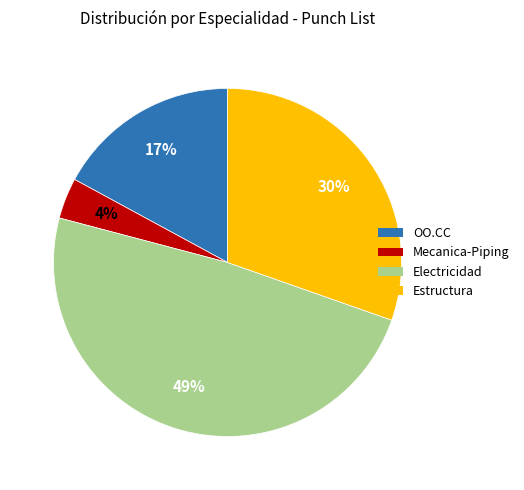

The Electricidad slice represents 40% of the pie. True or false?

False